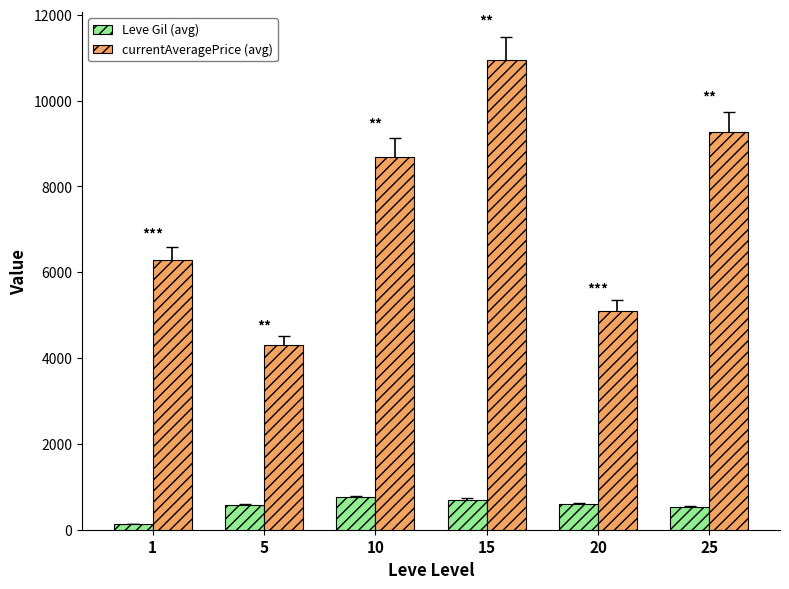

Which category has the lowest value in the currentAveragePrice (avg) series?

5